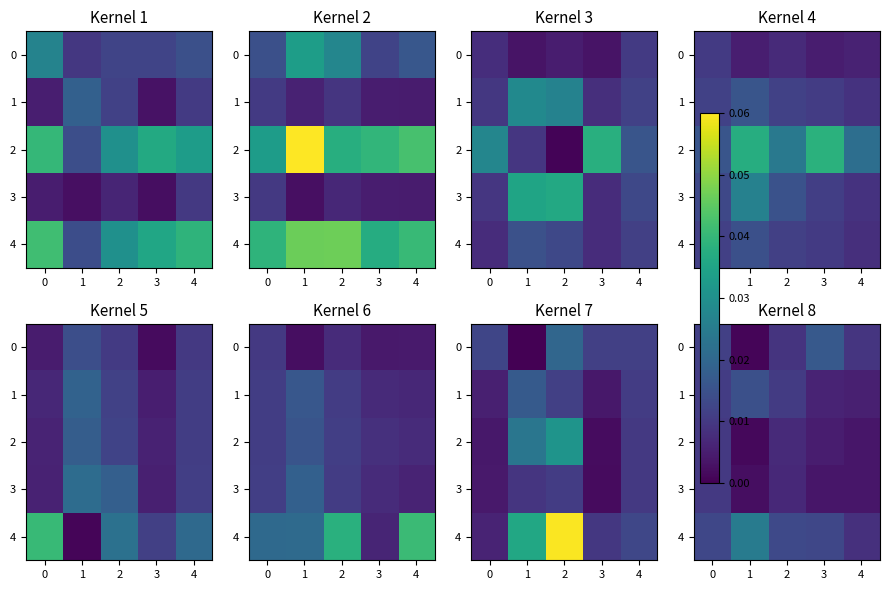

At how many categories does at least one series exceed 0?

5